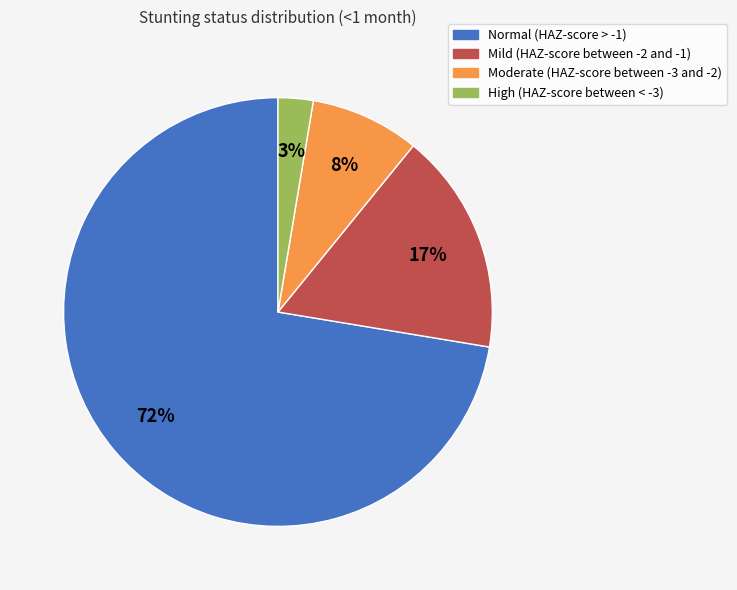

What percentage is the Moderate (HAZ-score between -3 and -2) slice, to the nearest percent?

8%